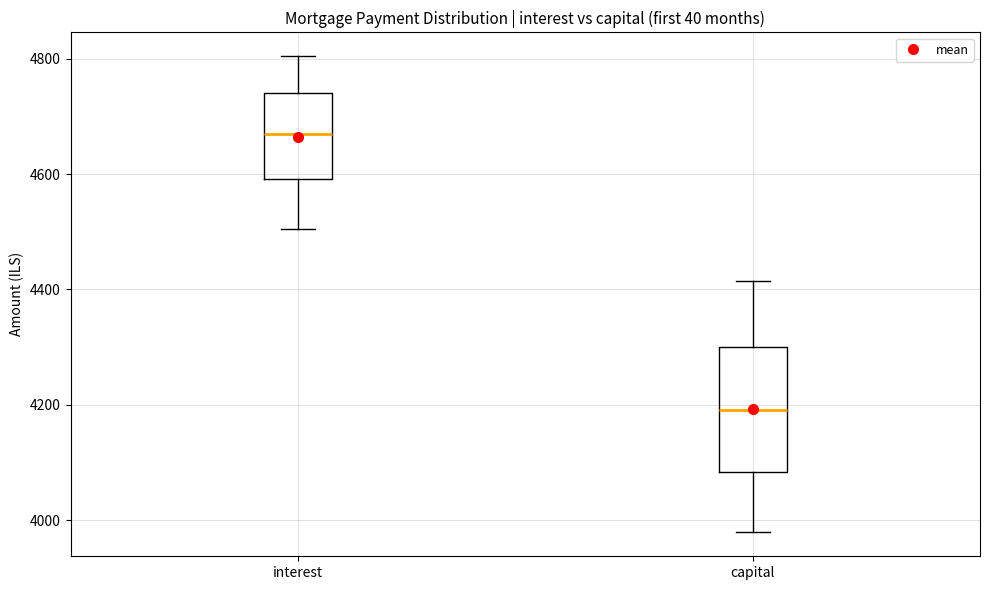

Reading left to right, transcribe this box plot: for each box, give where its median line is, the range the box spans, and where its two whiskers end, as read against the y-axis. The values are not printed on the chart, so give them approximately, as read against the axis.

interest: median 4660, box 4600 to 4740, whiskers 4500 to 4800
capital: median 4200, box 4080 to 4300, whiskers 3980 to 4420